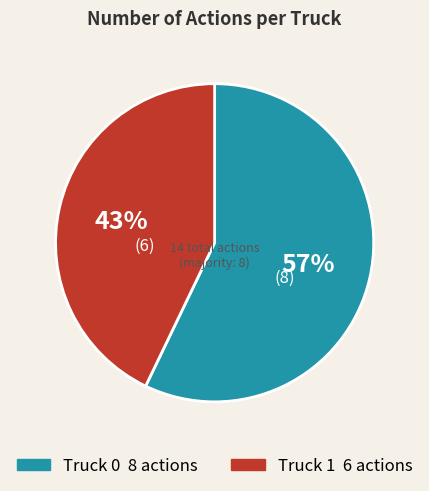

Does Truck 0 represent more than half of the total?

Yes